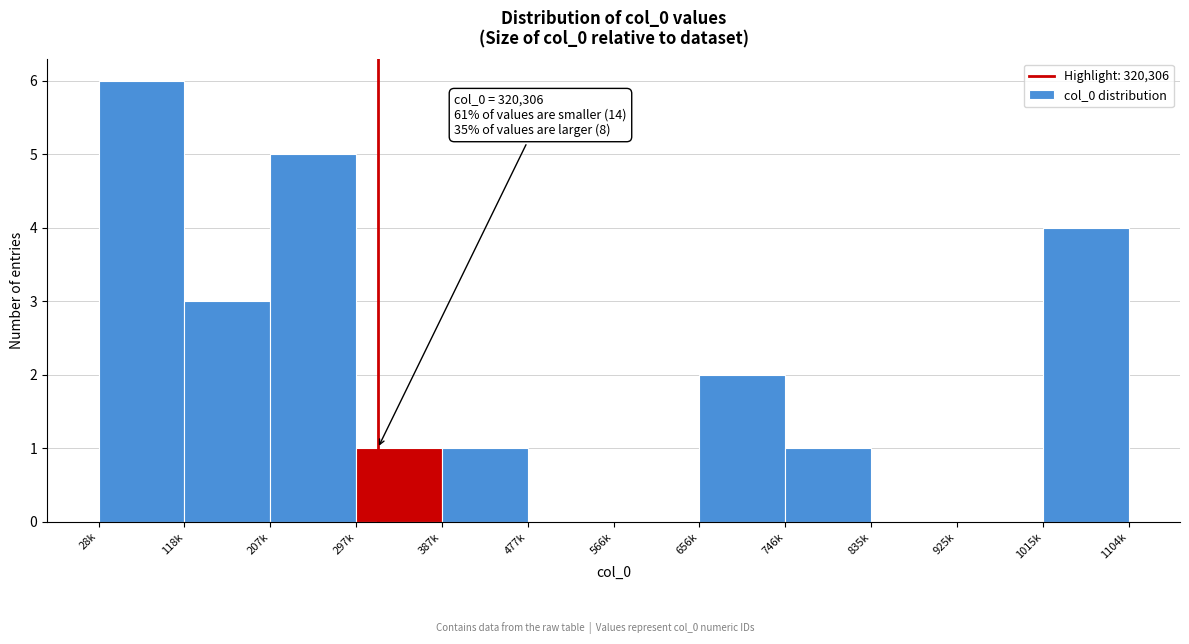

Reading left to right, what are all the values shown in this chart?

28k=6	118k=3	207k=5	297k=1	387k=1	477k=0	566k=0	656k=2	746k=1	835k=0	925k=0	1015k=4